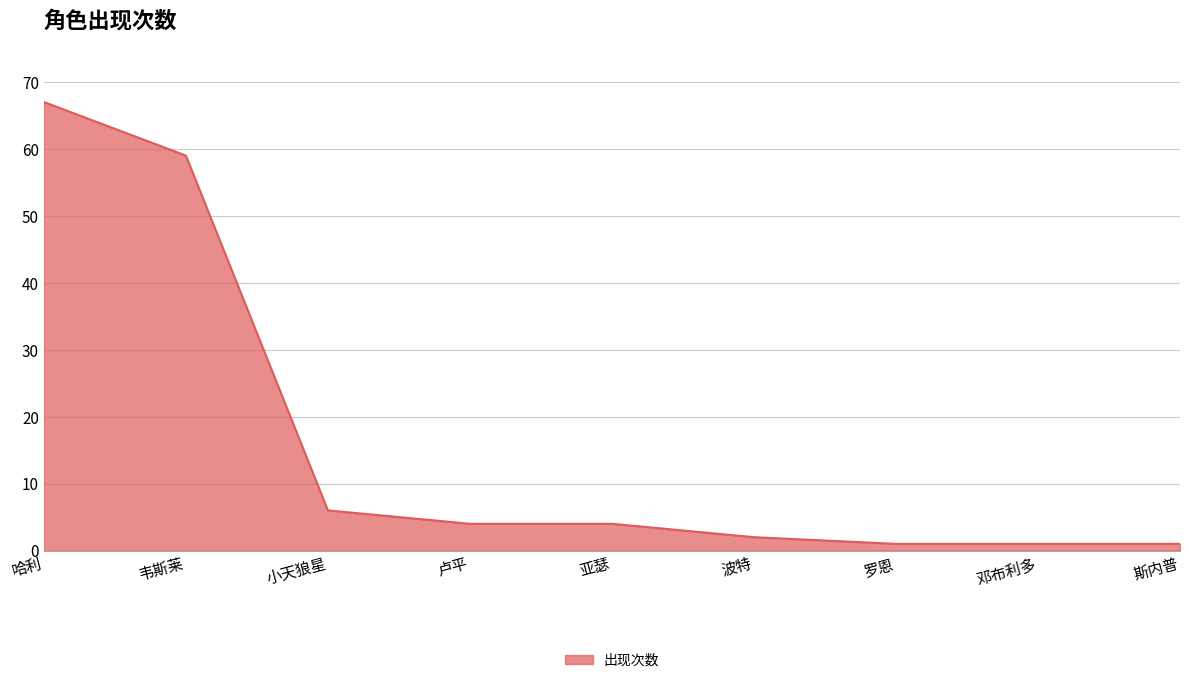

Reading left to right, extract all data points from this chart.

哈利=67	韦斯莱=59	小天狼星=6	卢平=4	亚瑟=4	波特=2	罗恩=1	邓布利多=1	斯内普=1